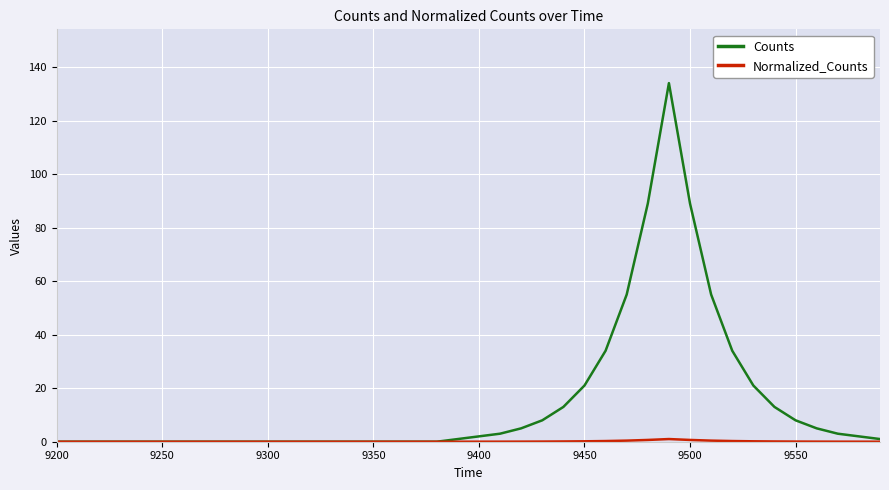

Which series has the largest range (max minus min)?

Counts